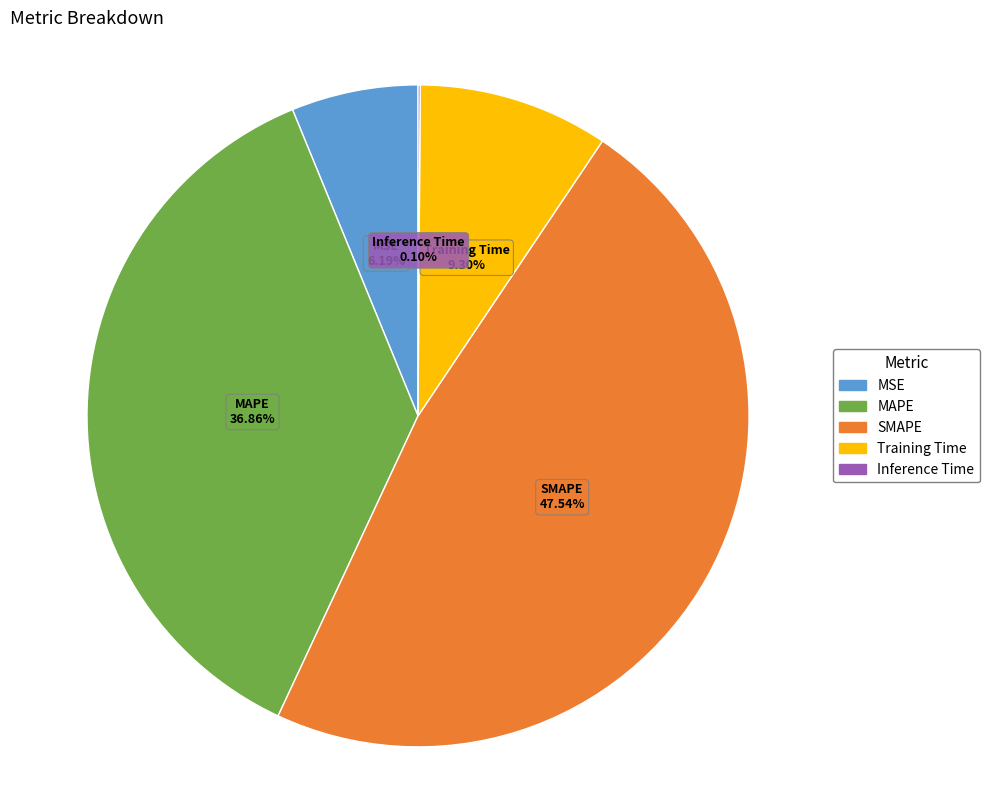

Does SMAPE represent more than half of the total?

No